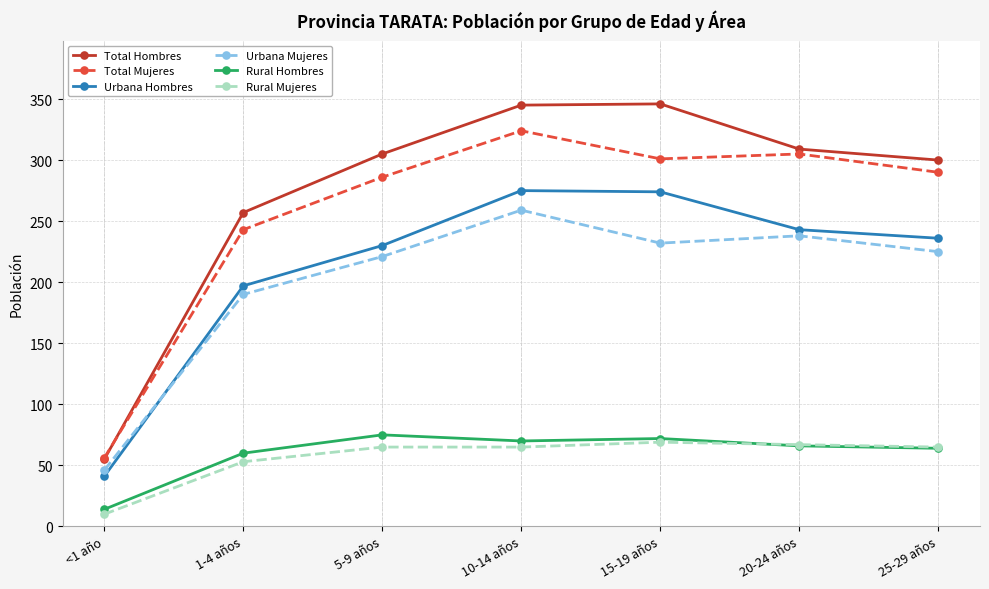

What is the sum of all Urbana Hombres values?

1496